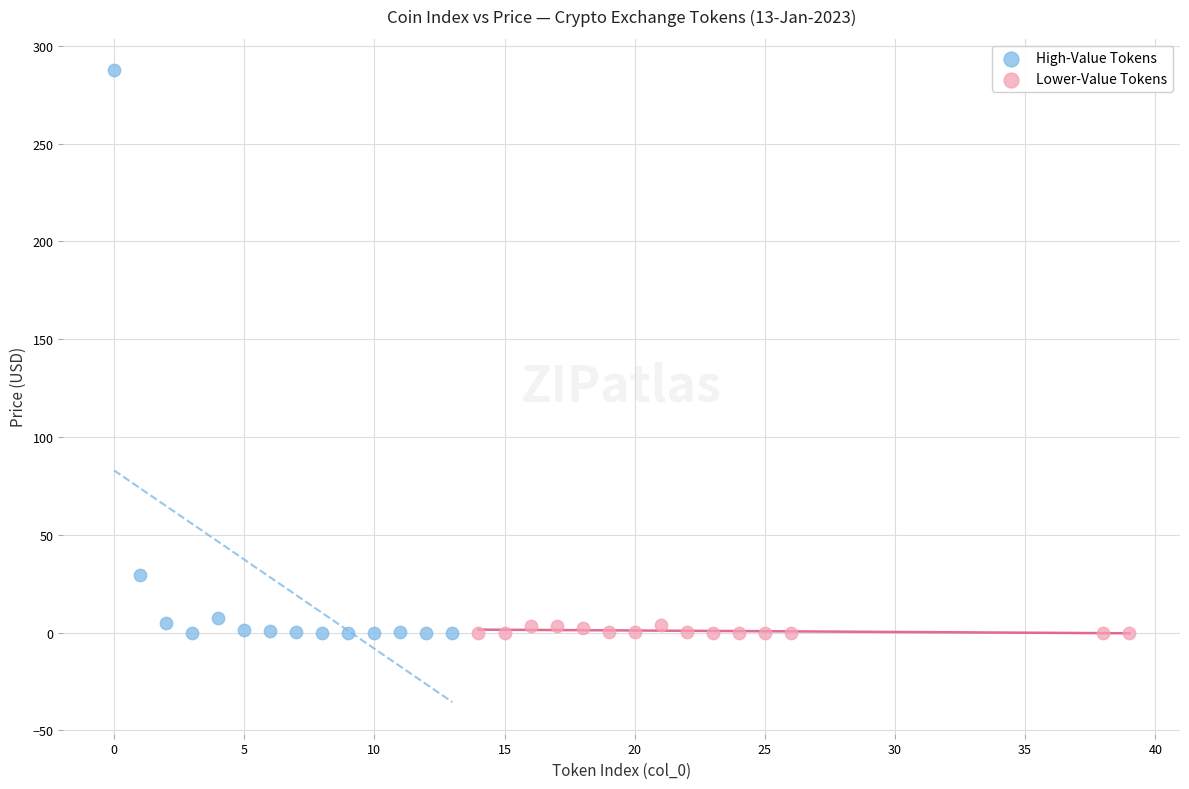

Which series contains the highest Y value?

High-Value Tokens